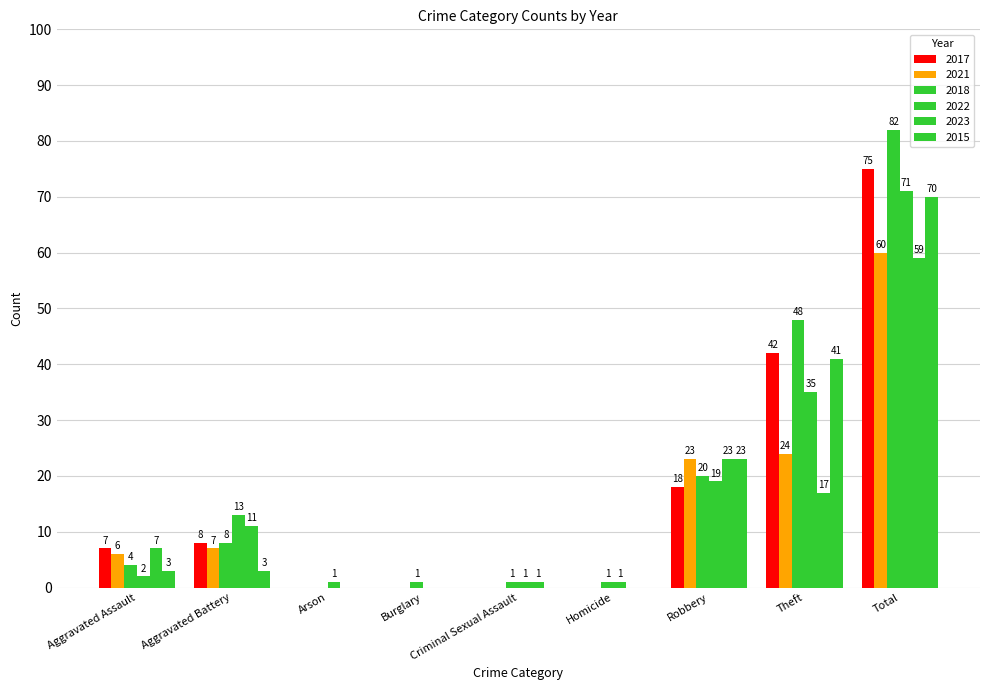

What is the spread (max minus min) of values at Burglary?

1